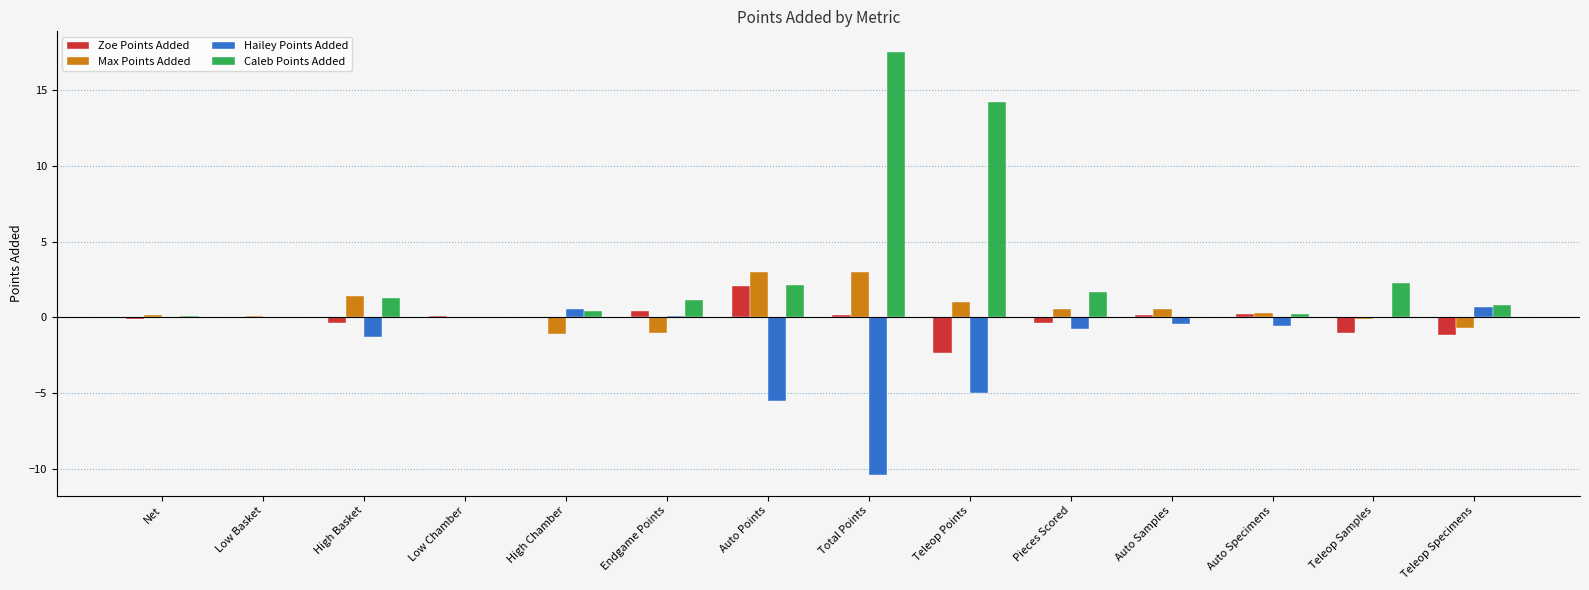

Which category has the highest value across all series?

Total Points